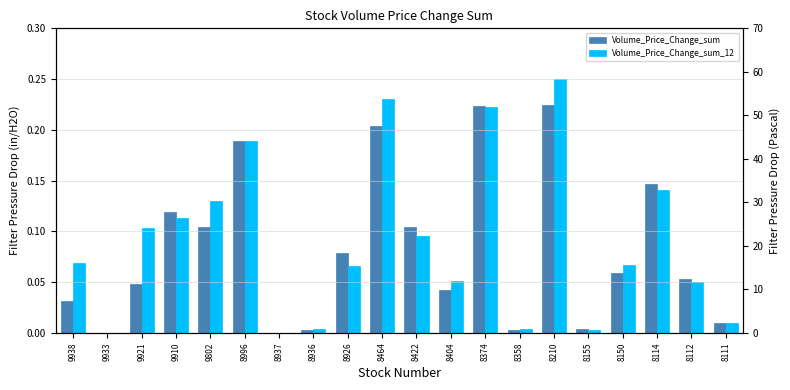

What is the sum of all Volume_Price_Change_sum values?

1.6